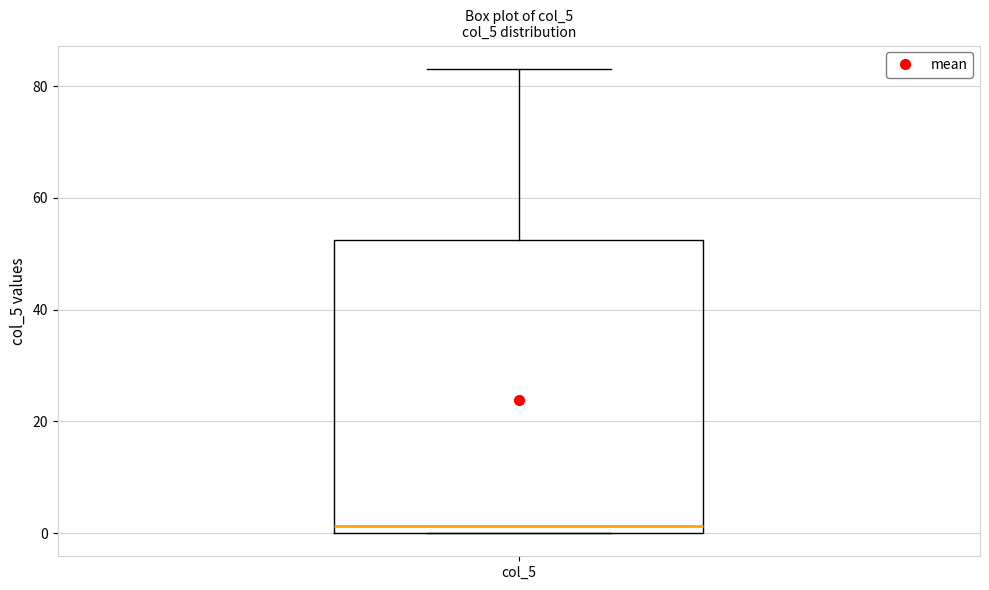

Transcribe this box plot: give where the median line is, the range the box spans, and where the two whiskers end, as read against the y-axis. The values are not printed on the chart, so give them approximately, as read against the axis.

median 2, box 0 to 52, whiskers 0 to 84